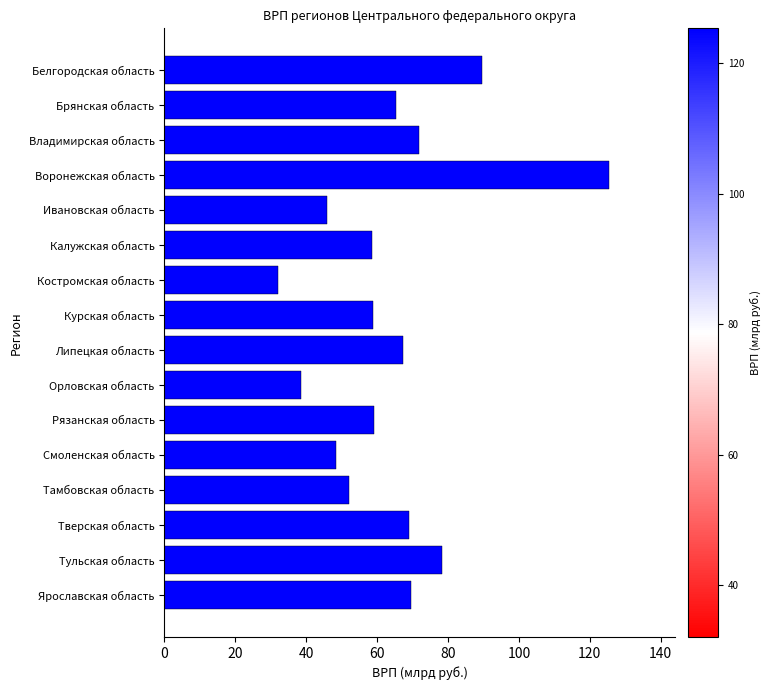

The value at Орловская область is 22.1. True or false?

False